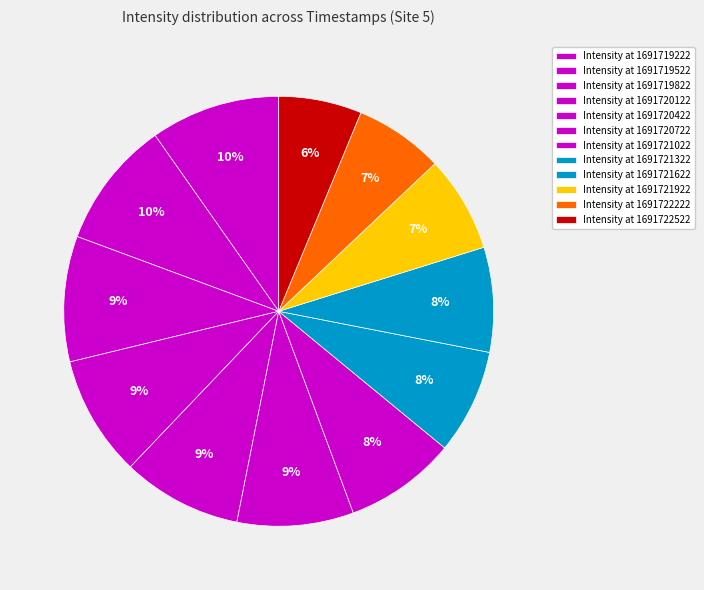

Count the number of slices in the pie.

12